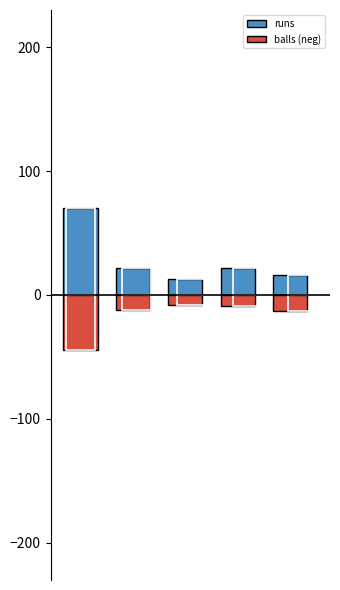

How many values in the runs series exceed 22?

1